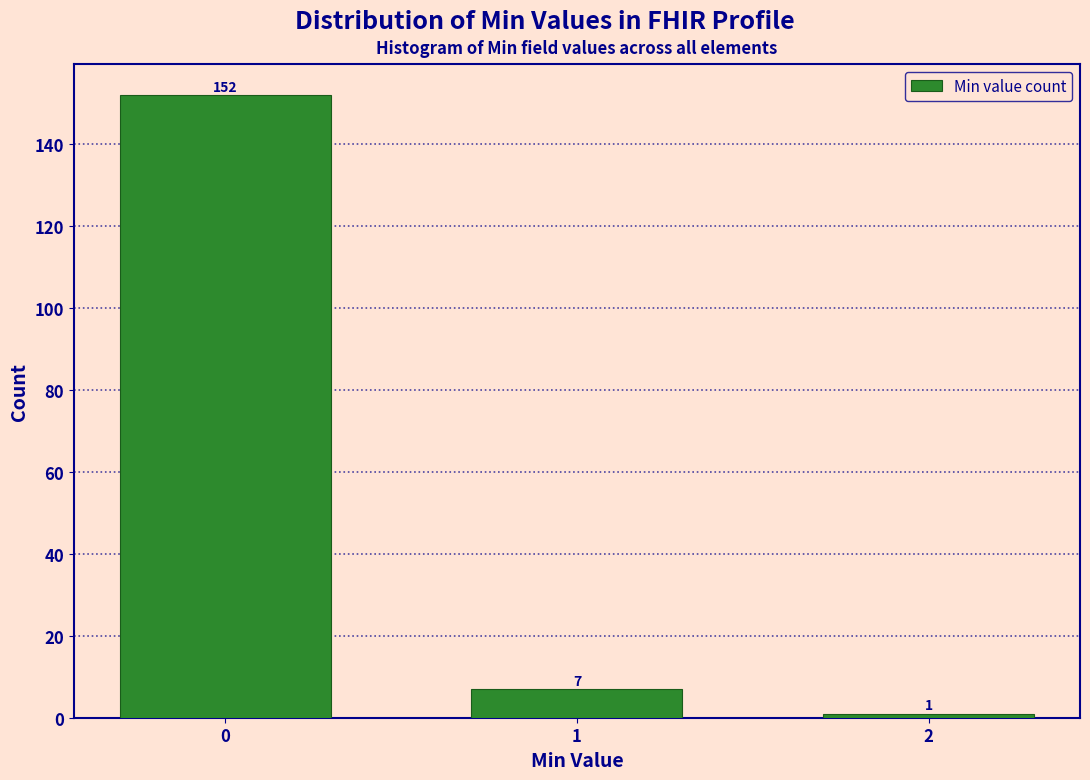

Reading right to left, transcribe all the data shown in this chart.

2=1	1=7	0=152